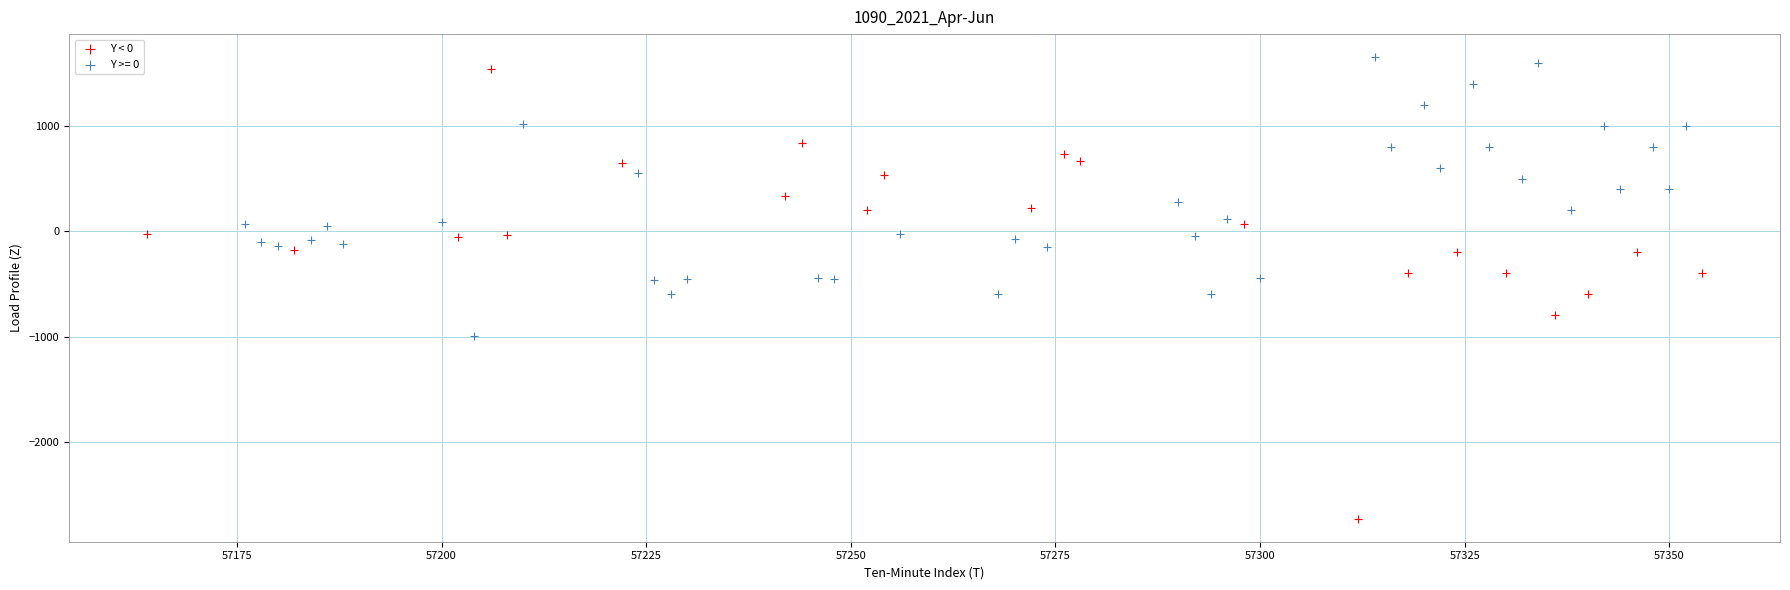

Which series has the largest Y range (max minus min)?

Y < 0